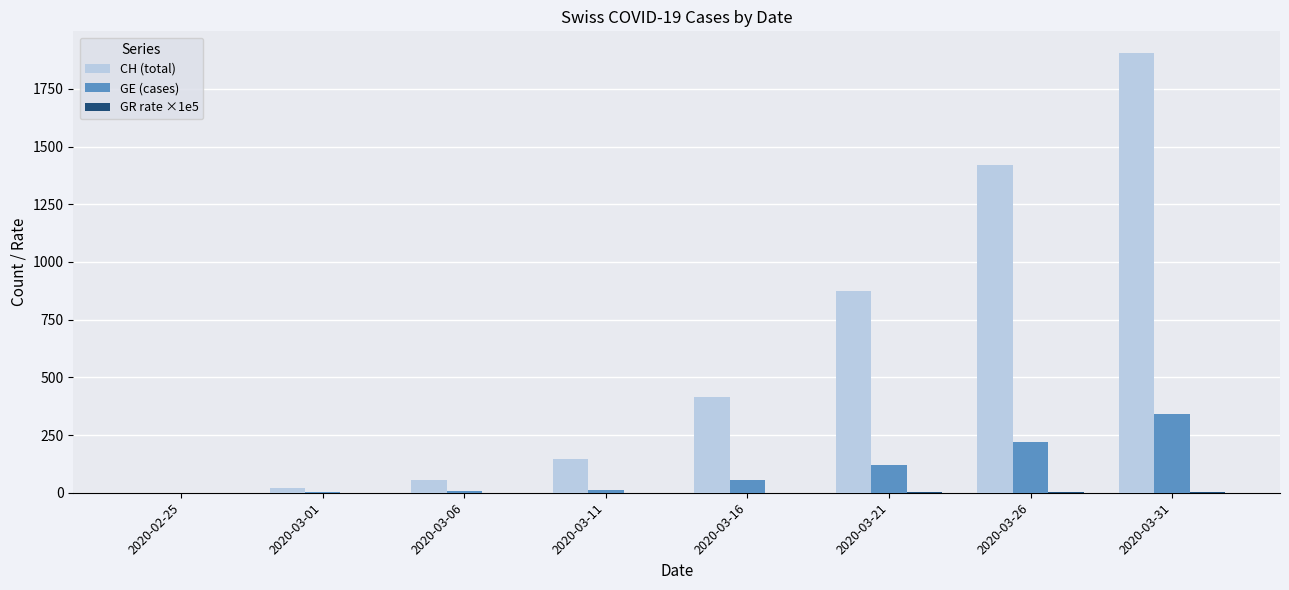

Which series has the largest total across all categories?

CH (total)